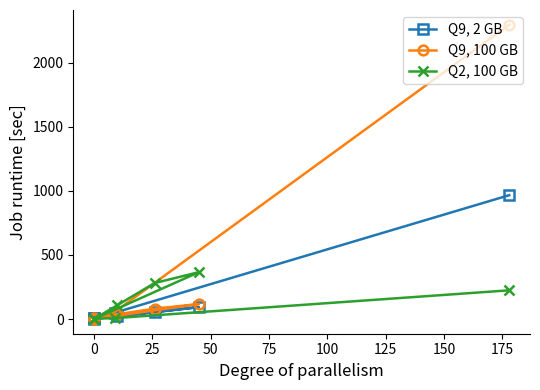

What is the difference between the maximum and minimum values in the Q2, 100 GB series?

366